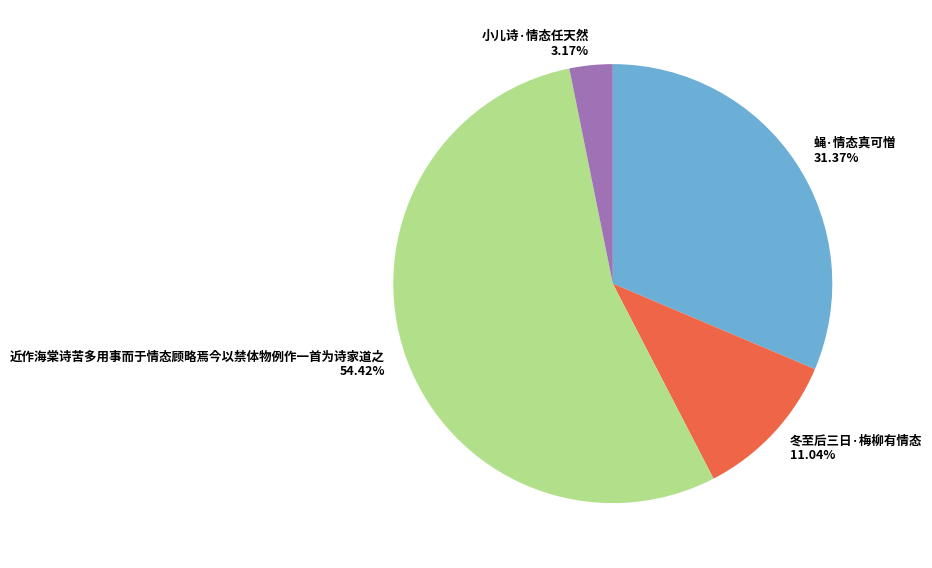

True or false: 蝇·情态真可憎 accounts for 23% of the total.

False